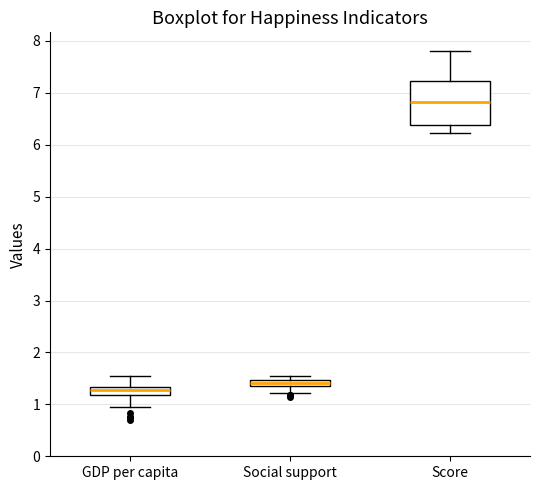

Comparing the boxes themselves (not the whiskers), which one is the tallest?

Score